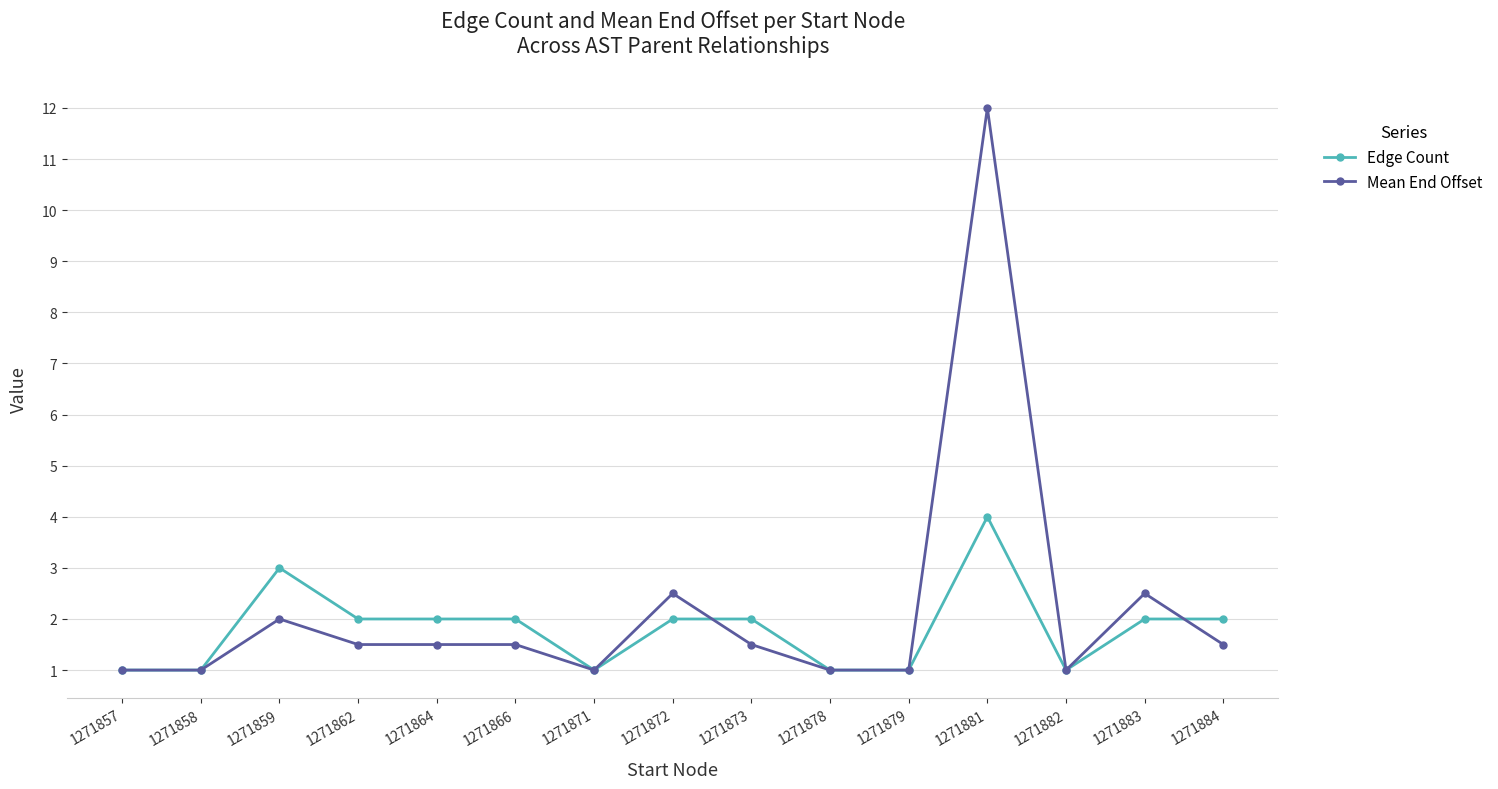

How many data points in Edge Count are less than 2?

6